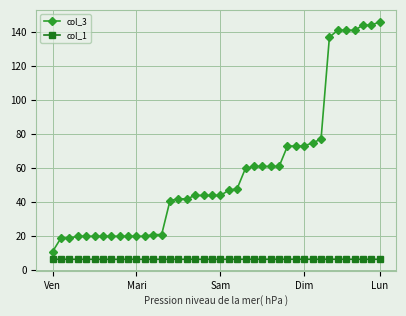

True or false: col_1 and col_3 intersect in this chart.

False